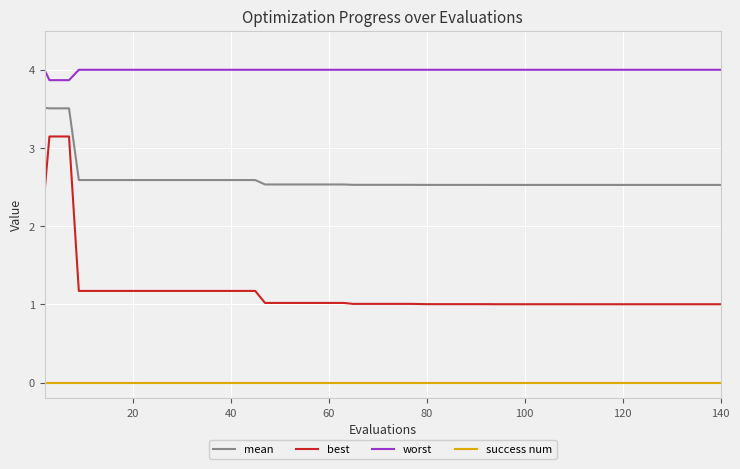

Rank the series by their maximum value, from lowest to highest.

success num, best, mean, worst